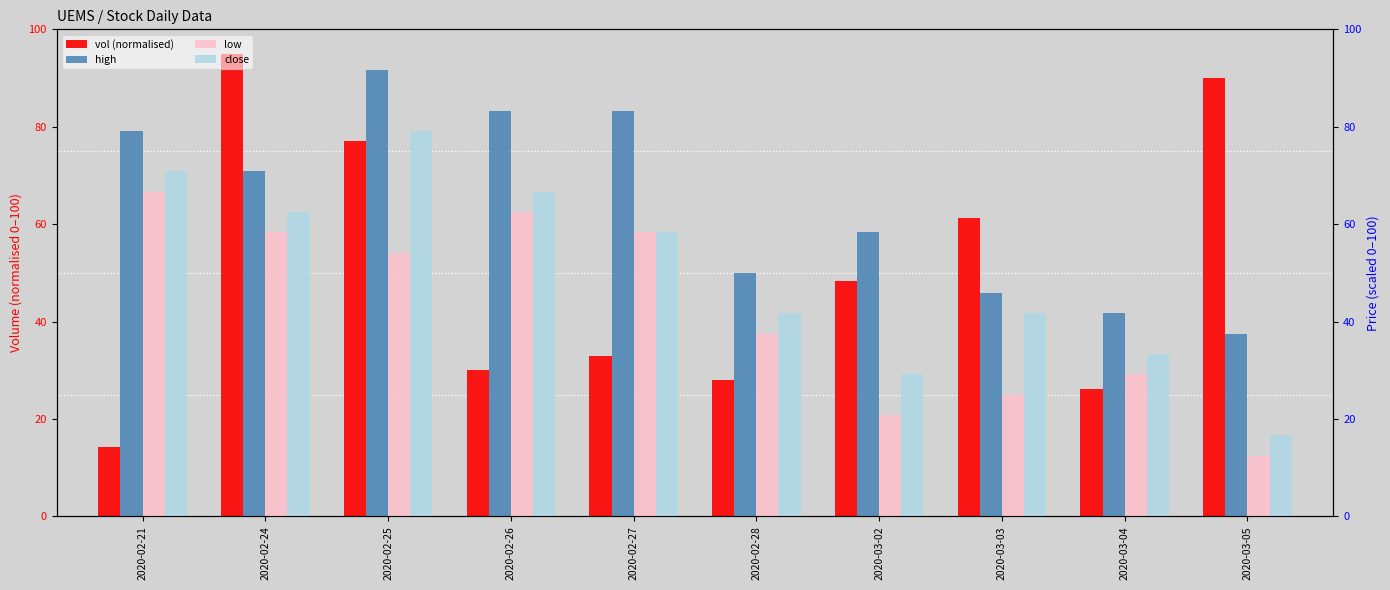

At which category is the sum across all series the highest?

2020-02-25